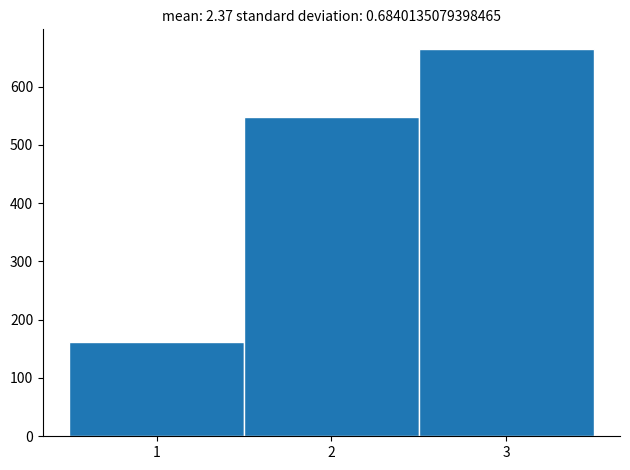

Reading left to right, list every bar in this chart as the range it spans on the x-axis followed by its height. The values are not printed on the chart, so give them approximately, as read against the axis.

0.5 to 1.5: 160
1.5 to 2.5: 550
2.5 to 3.5: 670